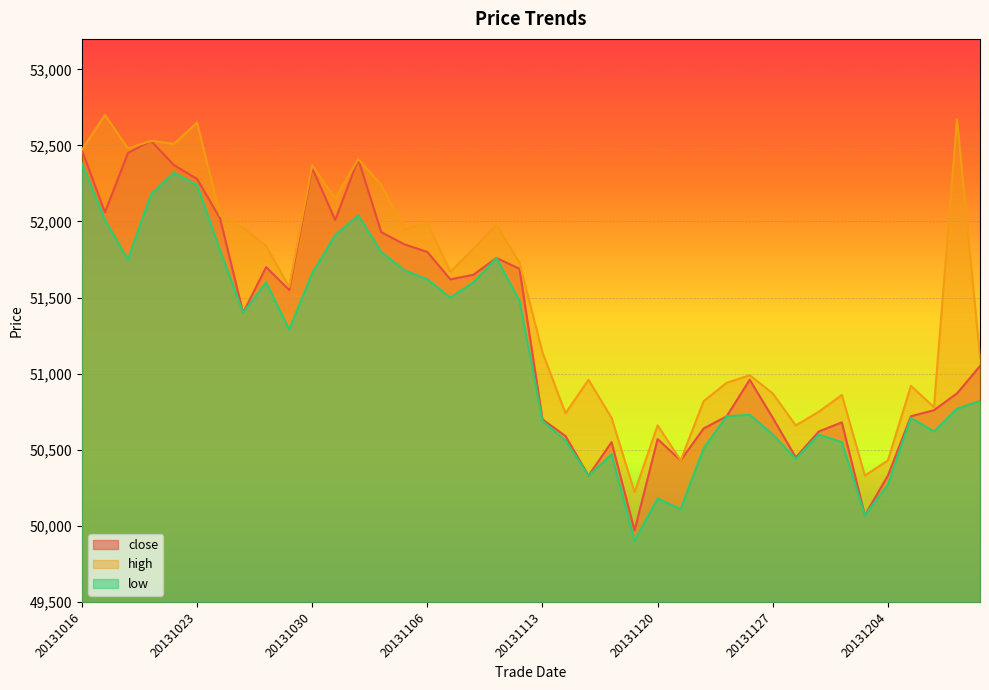

True or false: close has a value of 90316 at 20131114.

False